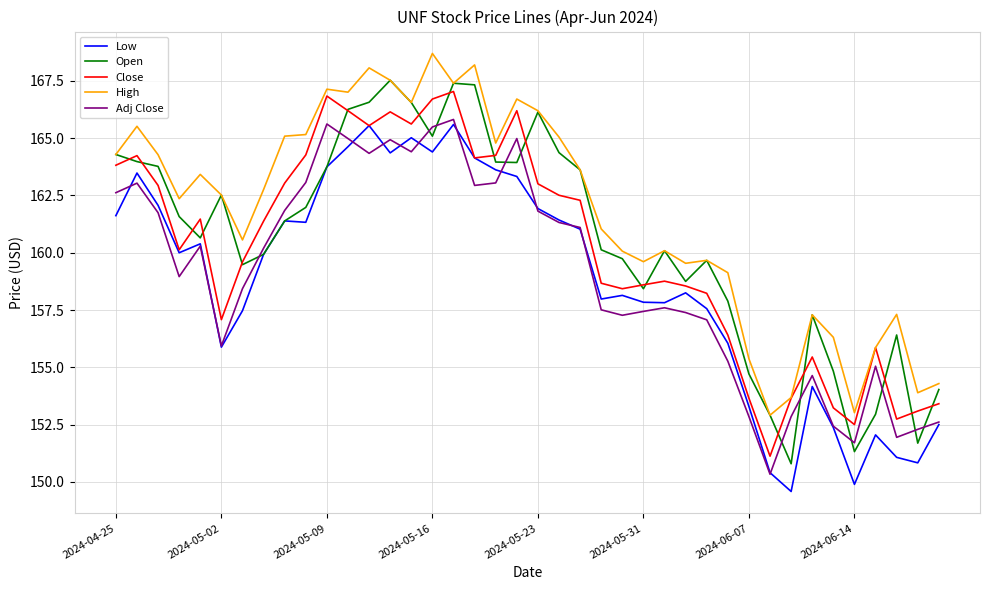

What is the maximum value shown in the chart?

168.7